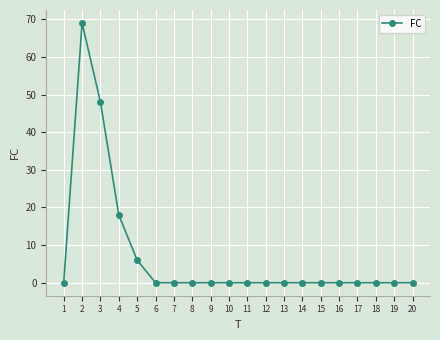

What is the change in value from 4 to 11?

-18